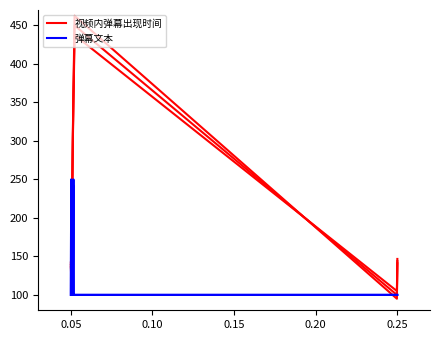

Reading right to left, list all the values displayed in this chart.

视频内弹幕出现时间: 143.9	100.0	450.0	378.4	358.8	302.6	154.3	128.5	138.9
弹幕文本: 100.0	100.0	100.0	100.0	250.0	100.0	100.0	250.0	100.0